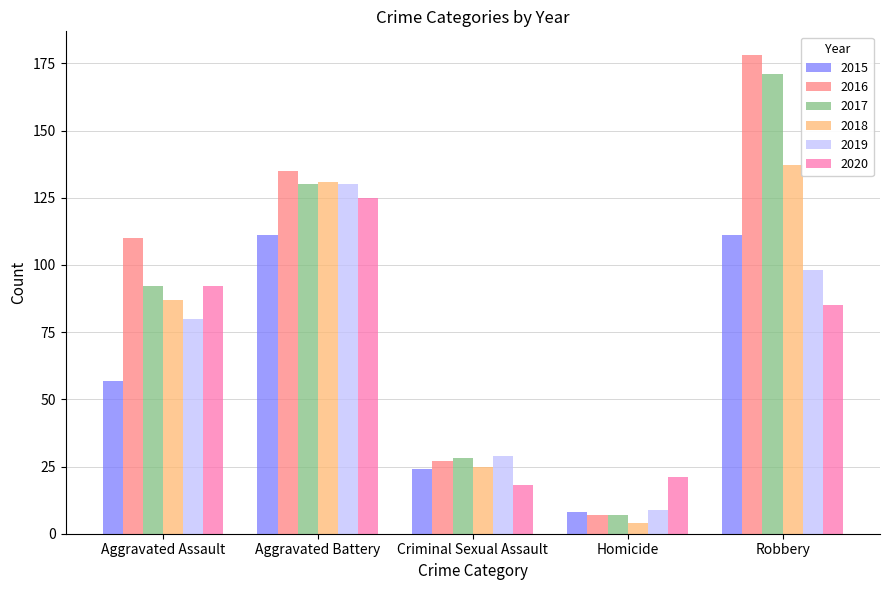

At which label is 2017 closest to 89?

Aggravated Assault